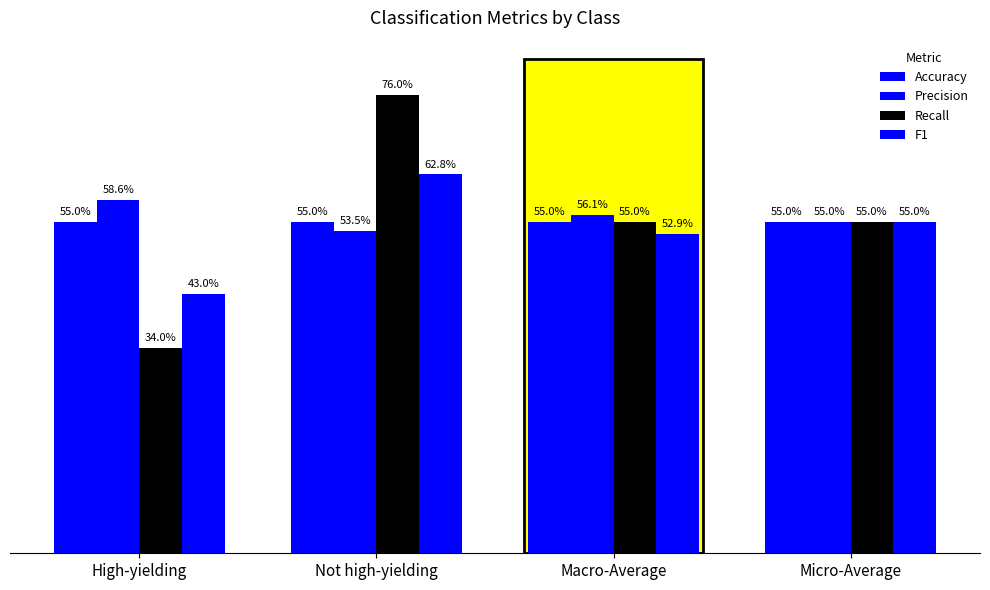

Reading left to right, extract all data points from this chart.

Accuracy: 0.6	0.6	0.6	0.6
Precision: 0.6	0.5	0.6	0.6
Recall: 0.3	0.8	0.6	0.6
F1: 0.4	0.6	0.5	0.6